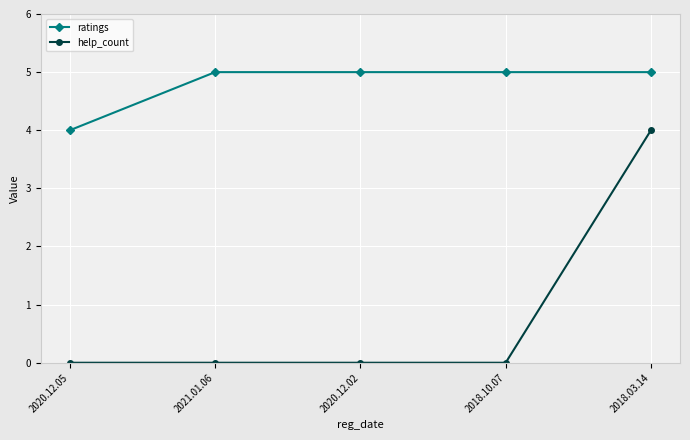

True or false: help_count and ratings cross at least once.

False